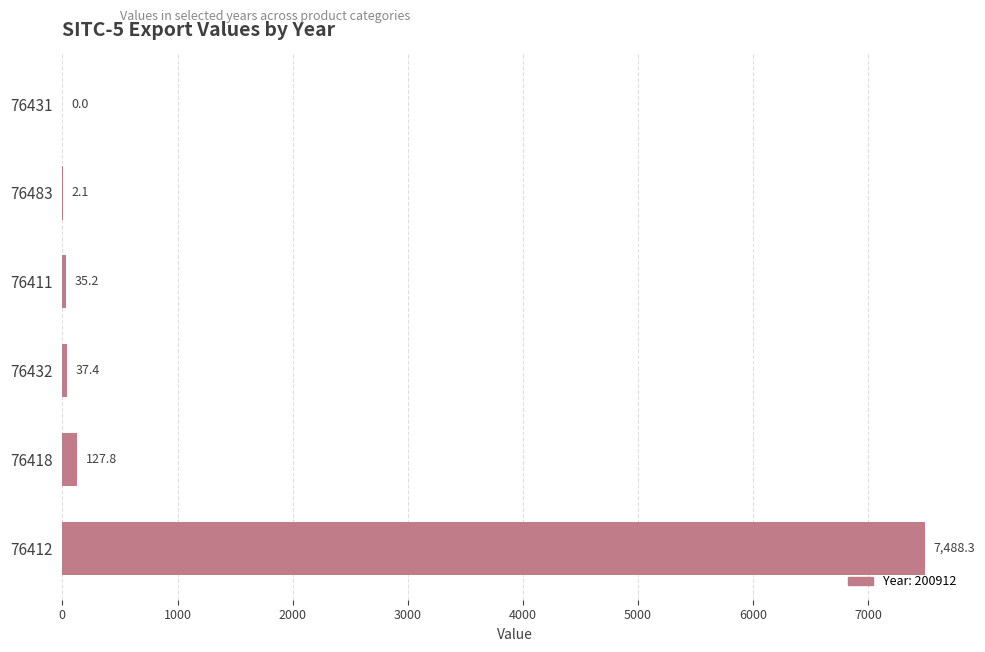

Which category has the highest value across all series?

76412